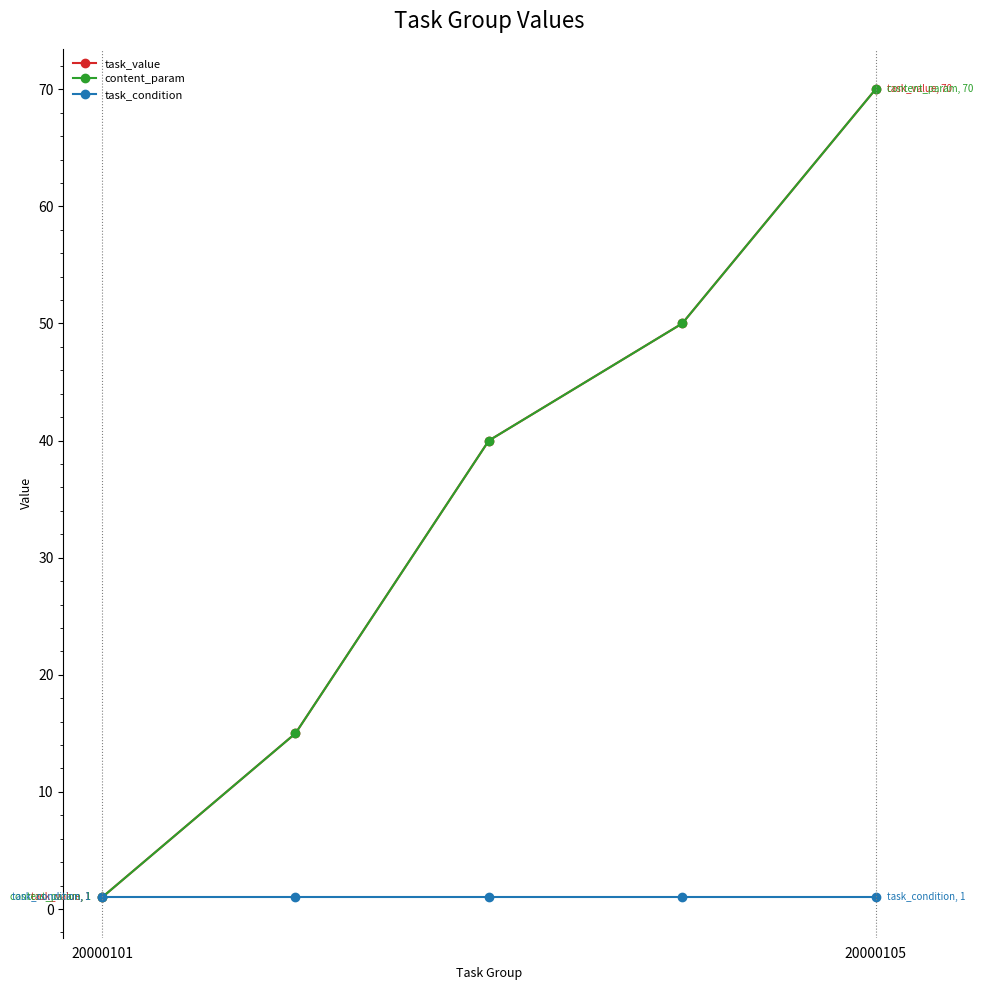

True or false: task_condition has more than 2 interior local peaks.

False